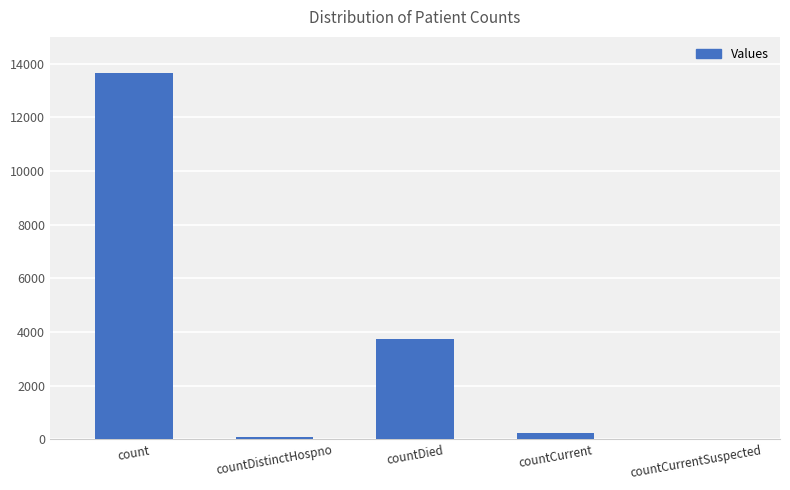

At which category does the chart reach its peak across all series?

count